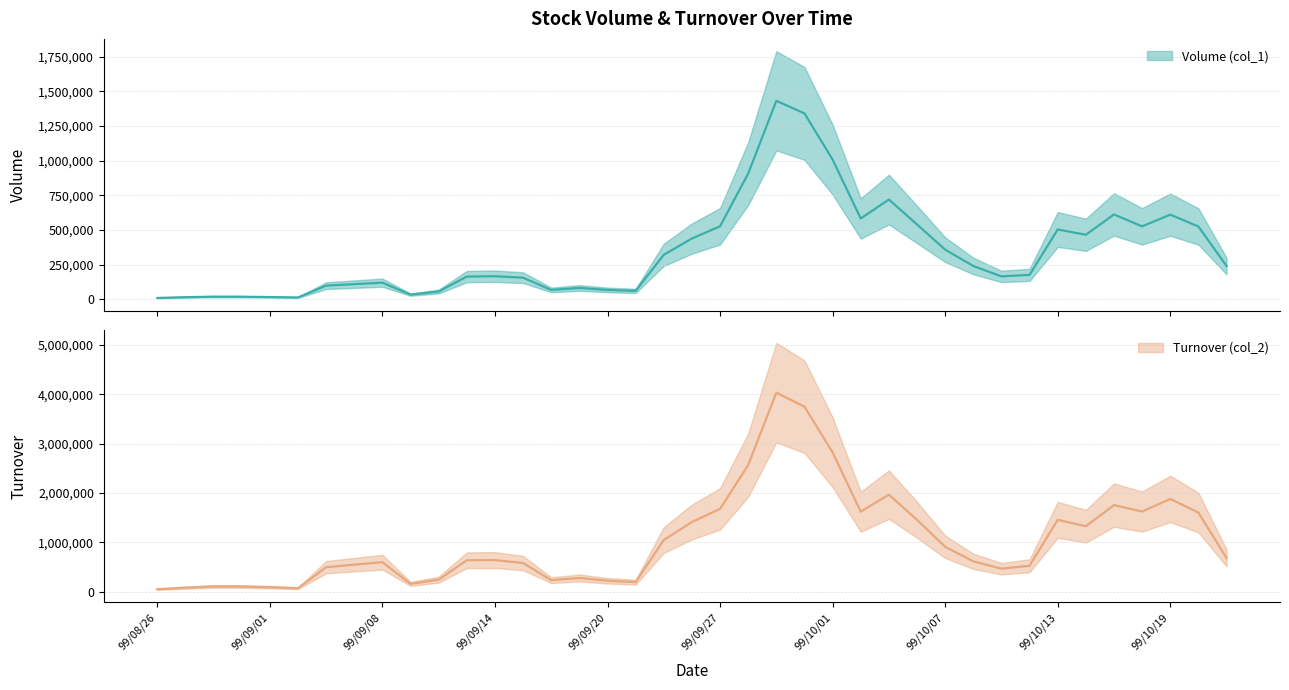

In Turnover (col_2), how many points are higher than both neighbors (excluding endpoints)?

11